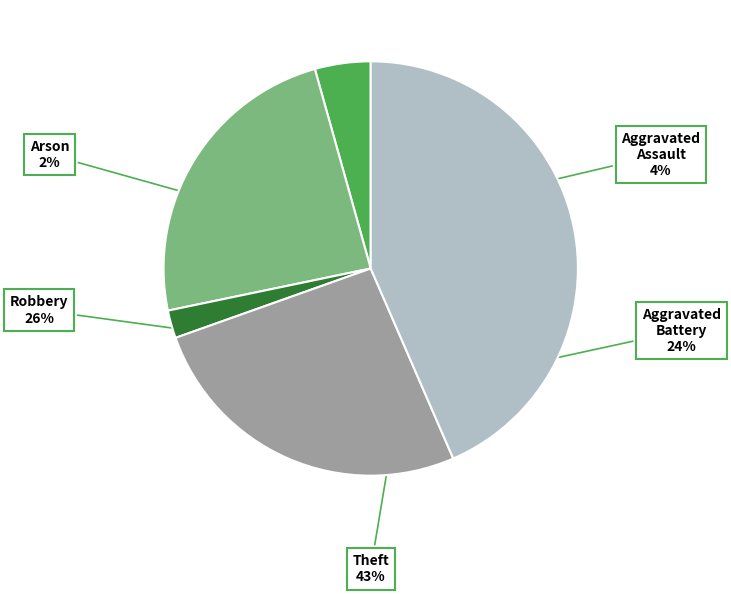

To the nearest percent, what portion does Aggravated Battery represent?

24%